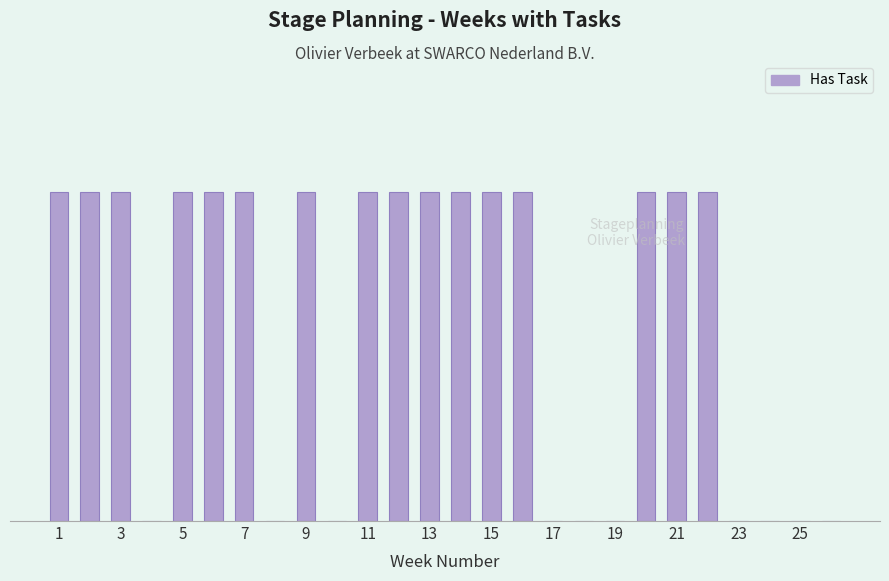

How many values are below 1?

10